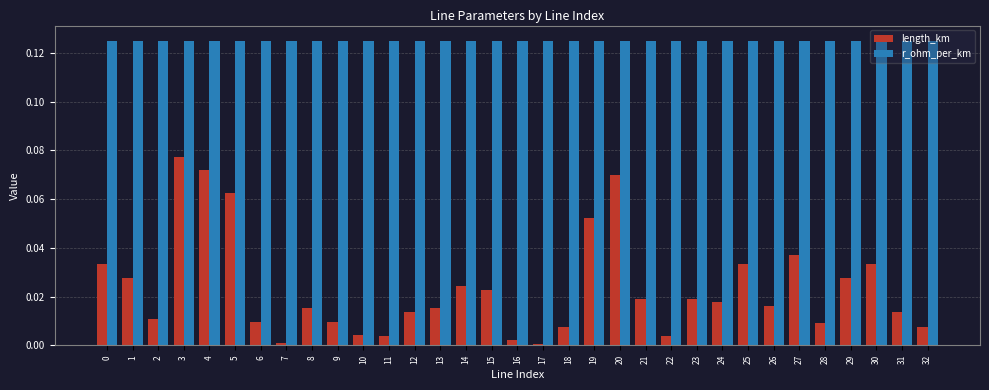

At which category is the sum across all series the highest?

3